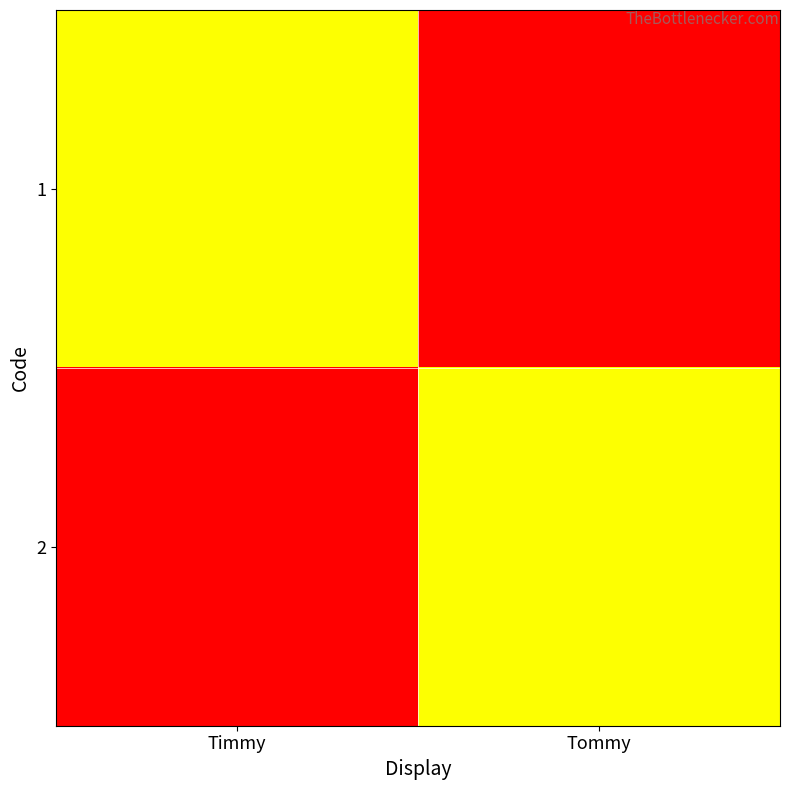

Rank the series by their maximum value, from highest to lowest.

1, 2